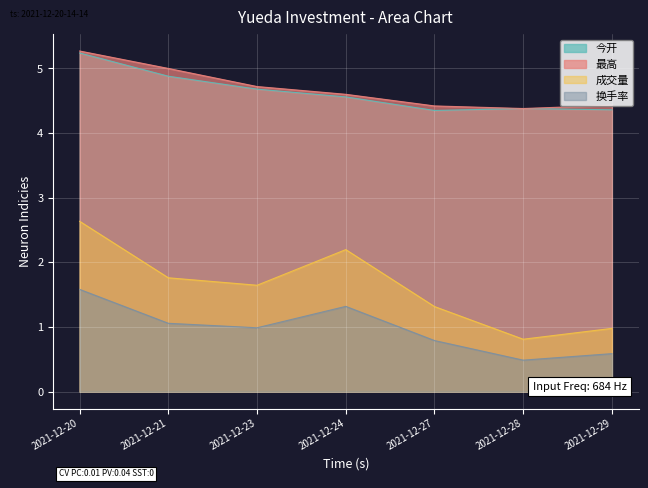

What are all the series names shown in the legend?

今开, 最高, 成交量, 换手率